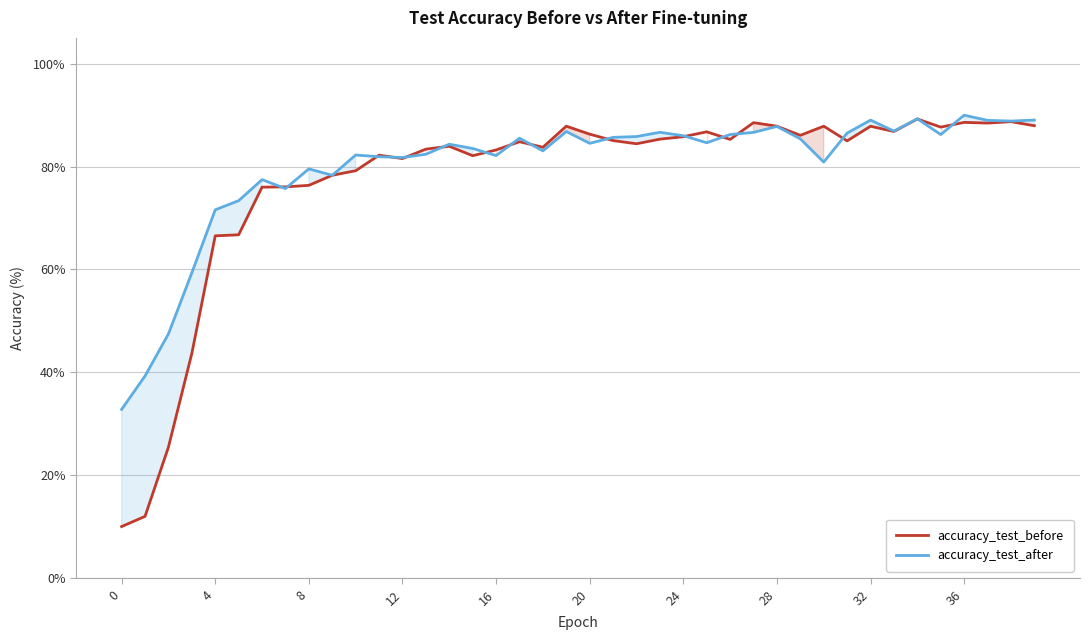

How many times do accuracy_test_after and accuracy_test_before cross each other?

16